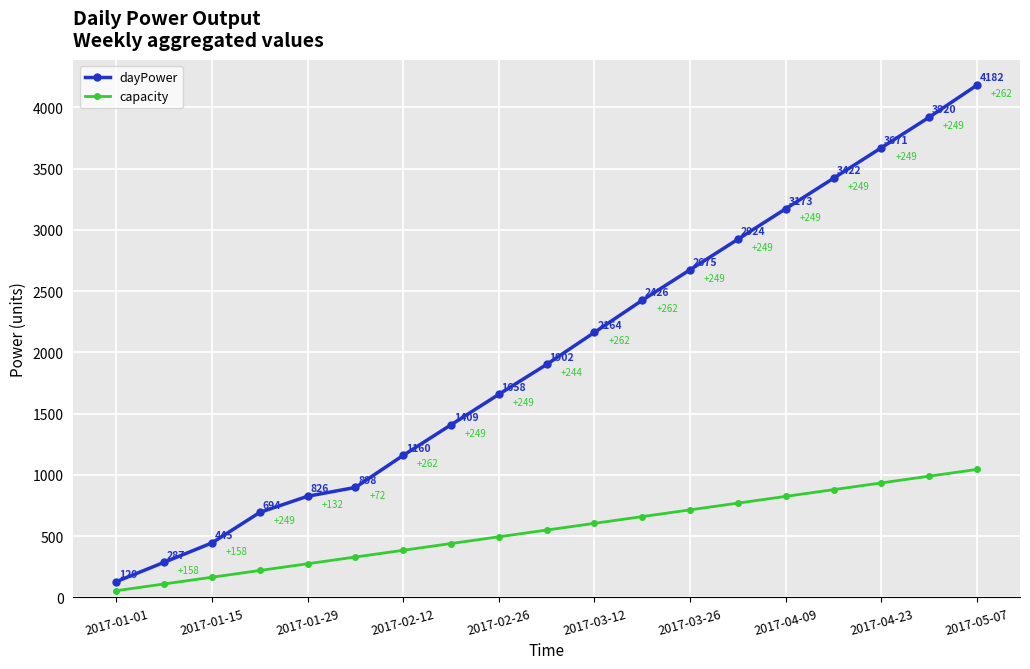

What is the value of the dayPower point at the 3rd from the left?

445